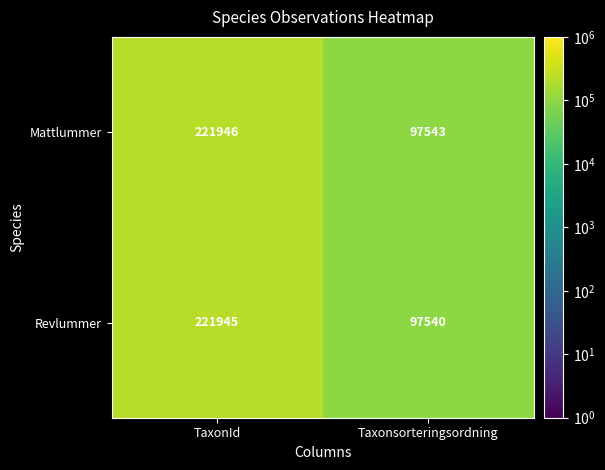

What is the spread (max minus min) of values at TaxonId?

1